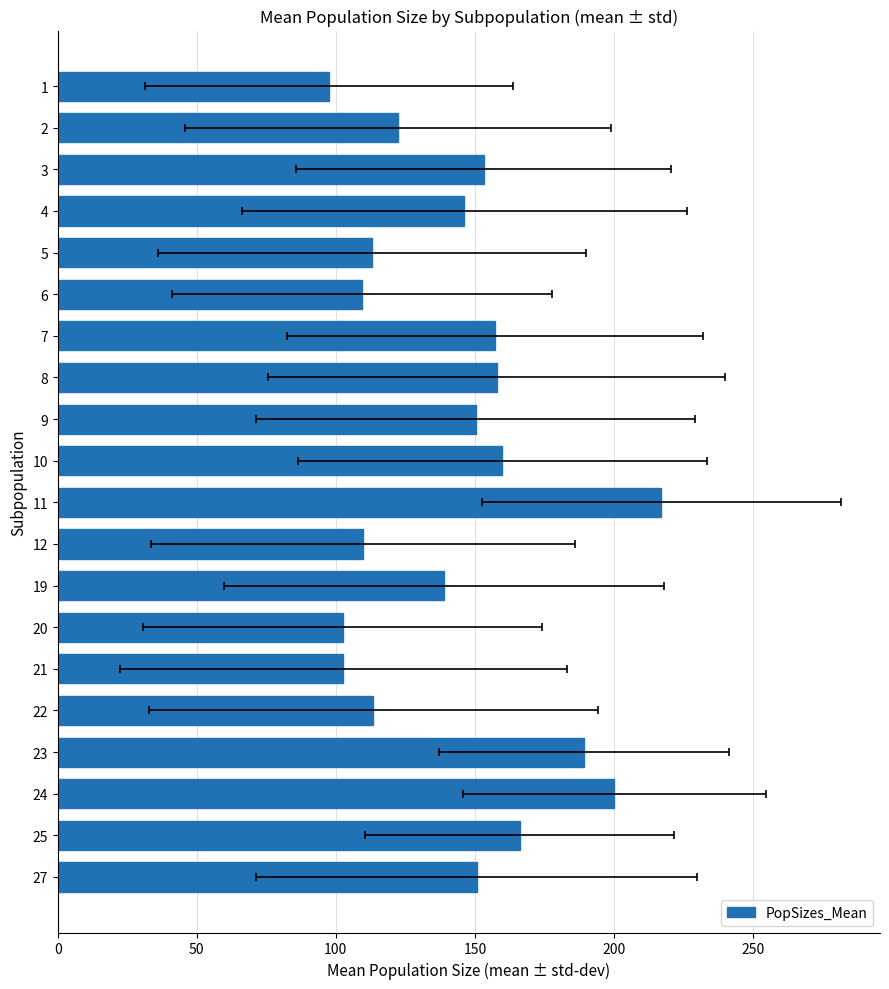

How many values exceed 150?

10